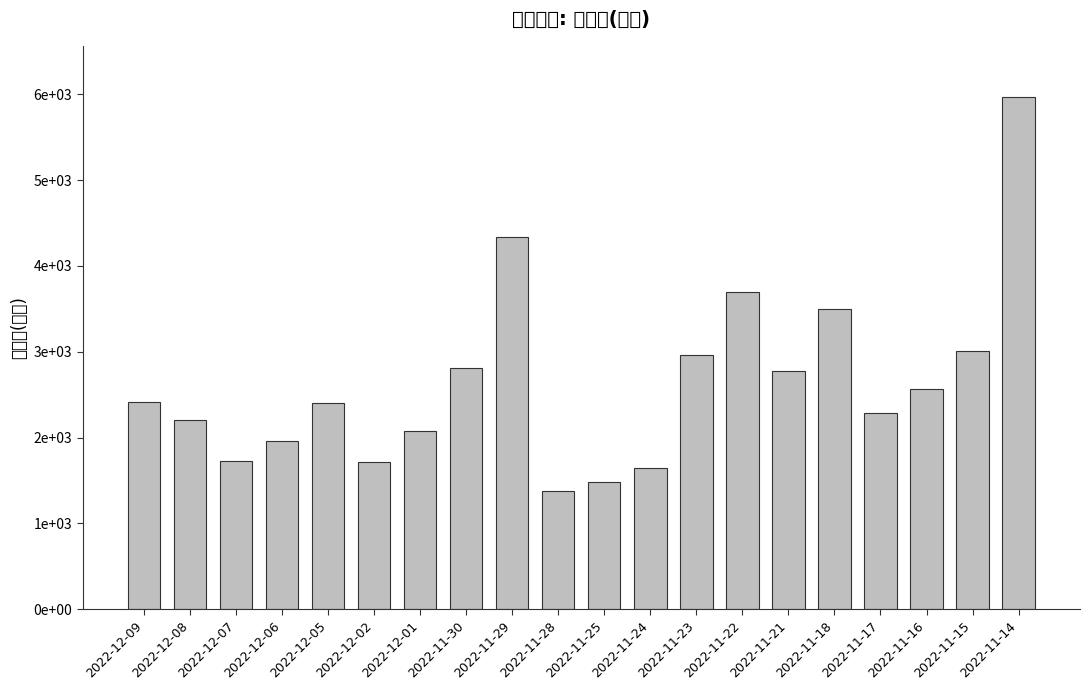

True or false: the data shows 3894 at 2022-12-08.

False